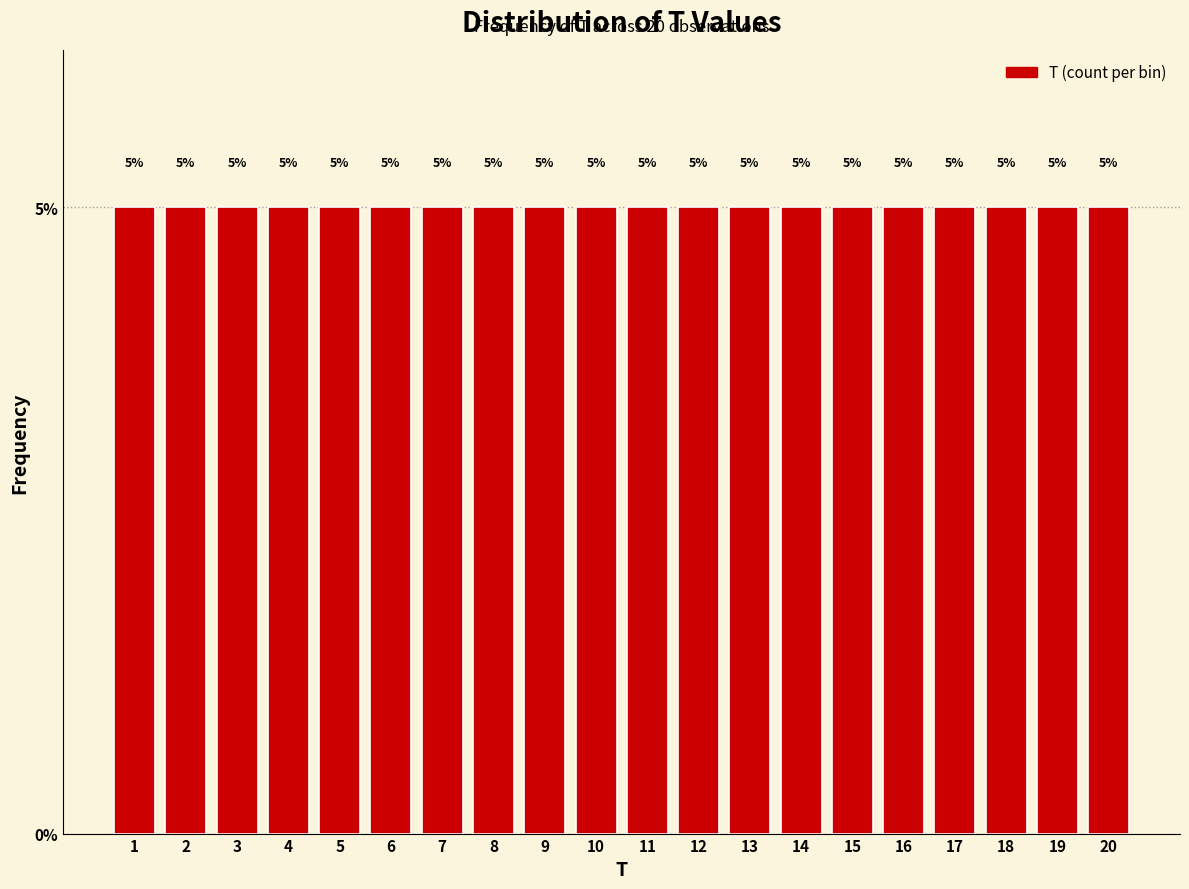

Reading left to right, transcribe this chart: for each bar, give the range it covers on the x-axis and its height.

0.5 to 1.5: 5
1.5 to 2.5: 5
2.5 to 3.5: 5
3.5 to 4.5: 5
4.5 to 5.5: 5
5.5 to 6.5: 5
6.5 to 7.5: 5
7.5 to 8.5: 5
8.5 to 9.5: 5
9.5 to 10.5: 5
10.5 to 11.5: 5
11.5 to 12.5: 5
12.5 to 13.5: 5
13.5 to 14.5: 5
14.5 to 15.5: 5
15.5 to 16.5: 5
16.5 to 17.5: 5
17.5 to 18.5: 5
18.5 to 19.5: 5
19.5 to 20.5: 5